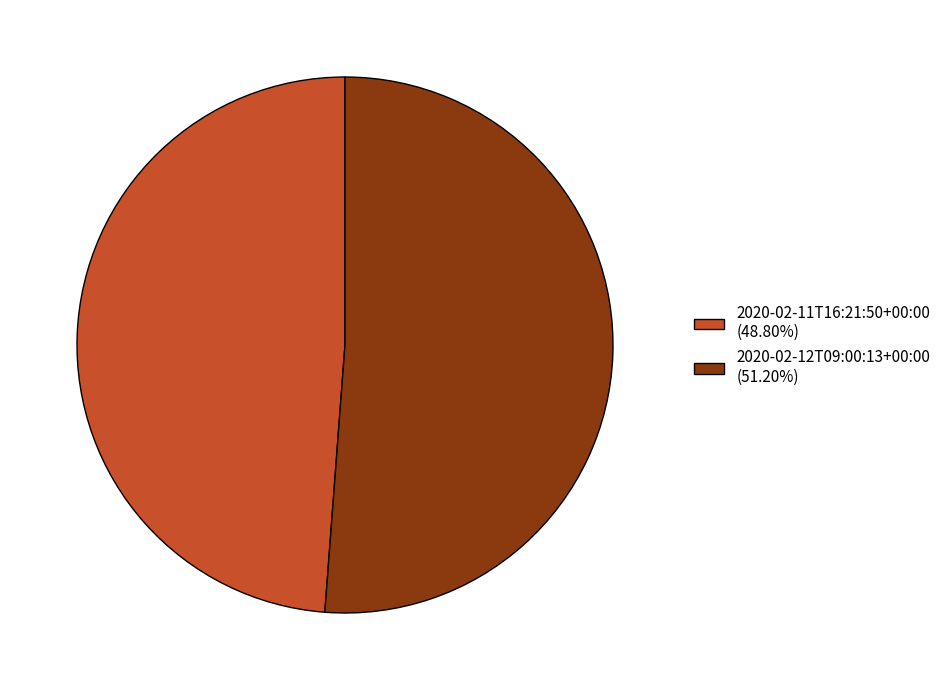

Combined, do 2020-02-12T09:00:13+00:00 (51.20%) and 2020-02-11T16:21:50+00:00 (48.80%) account for over 50%?

Yes